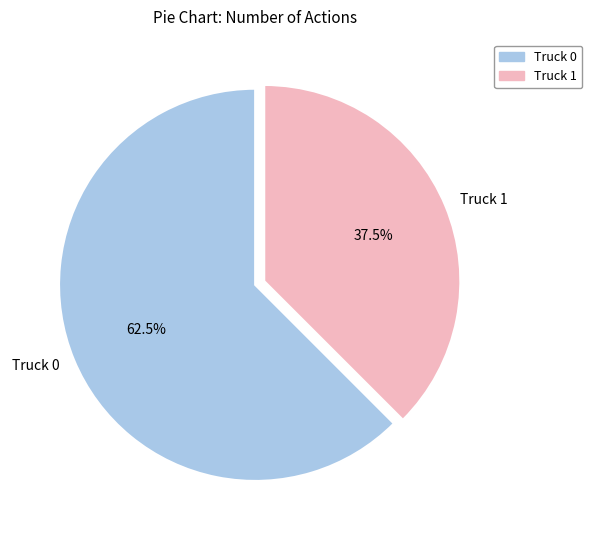

To the nearest percent, what is the difference between the largest and smallest slice percentages?

25%